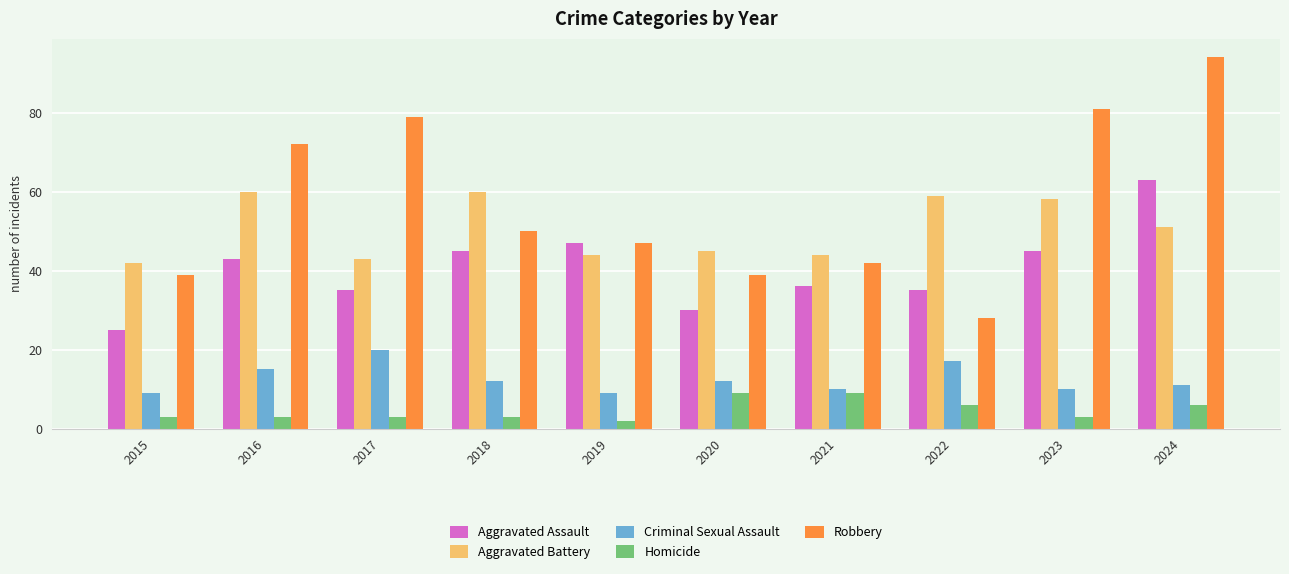

The value of Aggravated Battery at 2019 is 44. True or false?

True